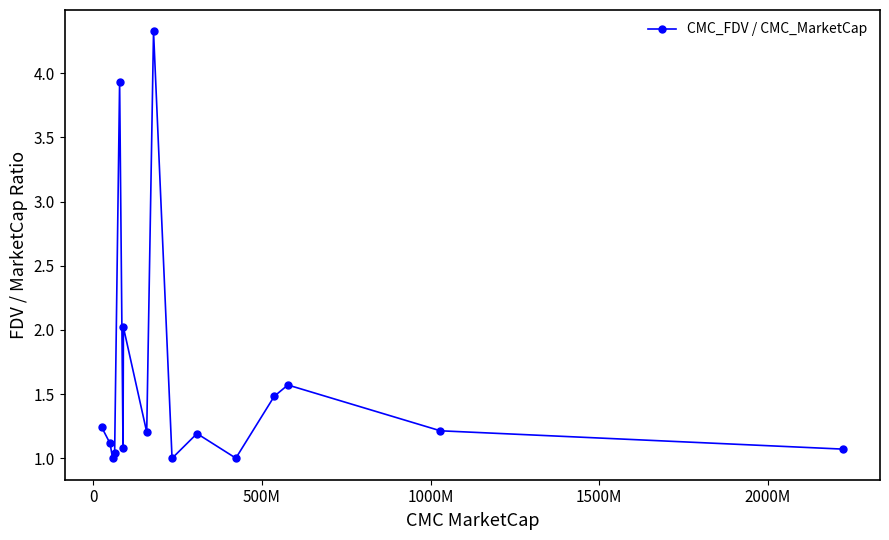

What is the greatest value displayed?

4.3